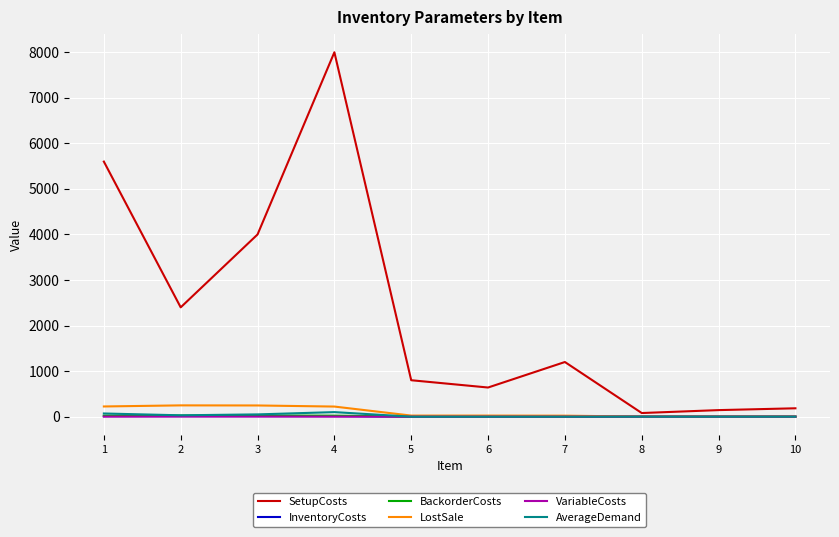

At which category is the sum across all series the highest?

4